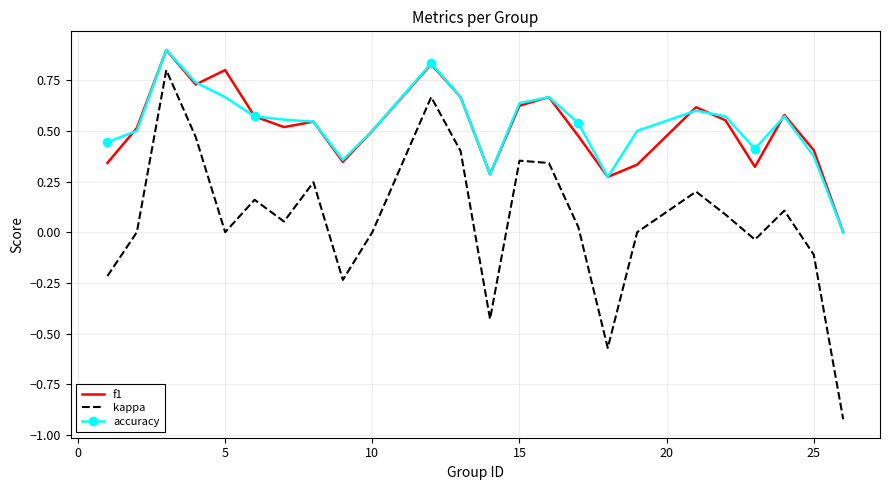

Count the f1 values in the range 0 to 1.

24